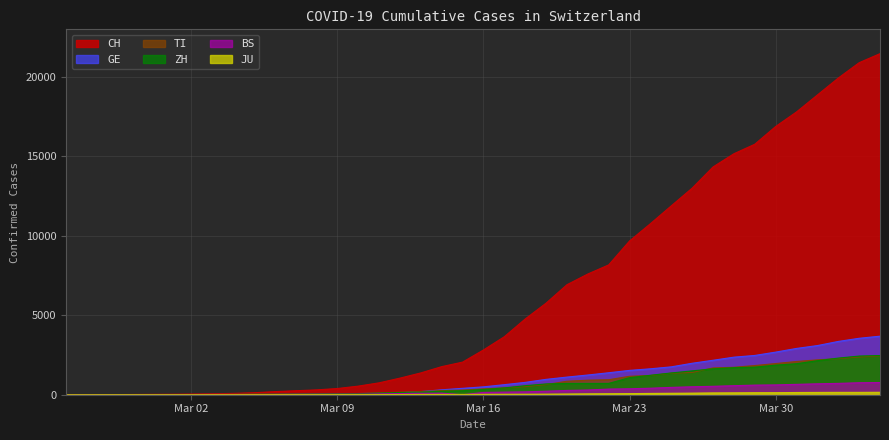

What is the difference between the ZH values at 2020-03-25 and 2020-04-03?

1063